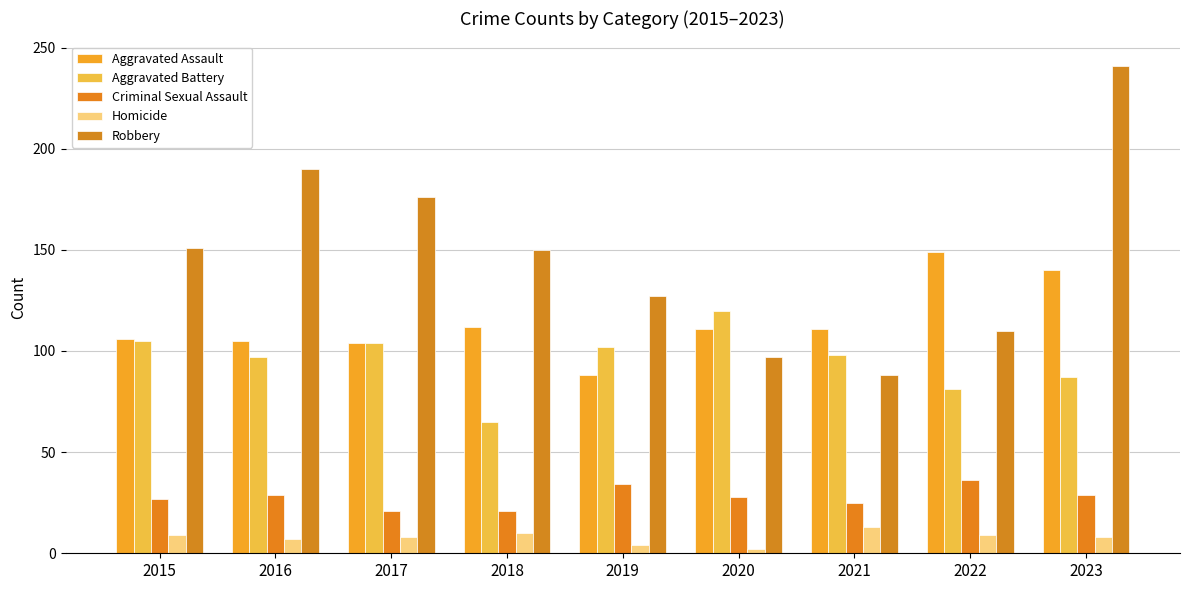

Which category has the highest value across all series?

2023